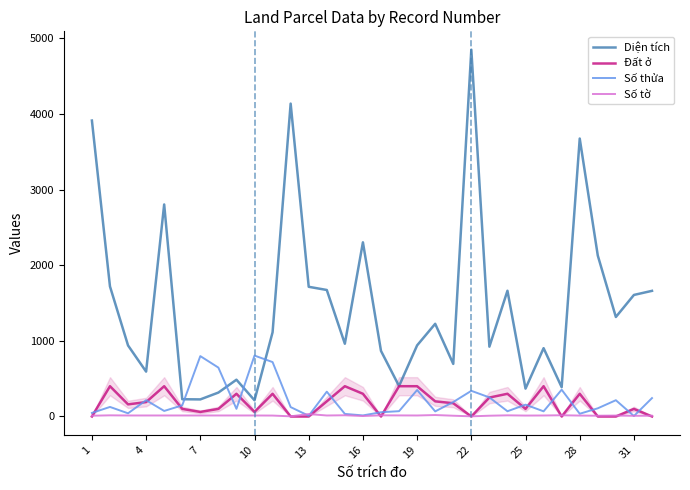

Which series has the largest total across all categories?

Diện tích